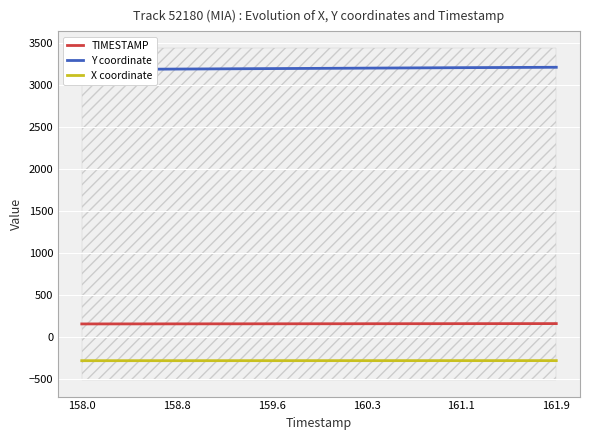

True or false: X coordinate and TIMESTAMP cross at least once.

False